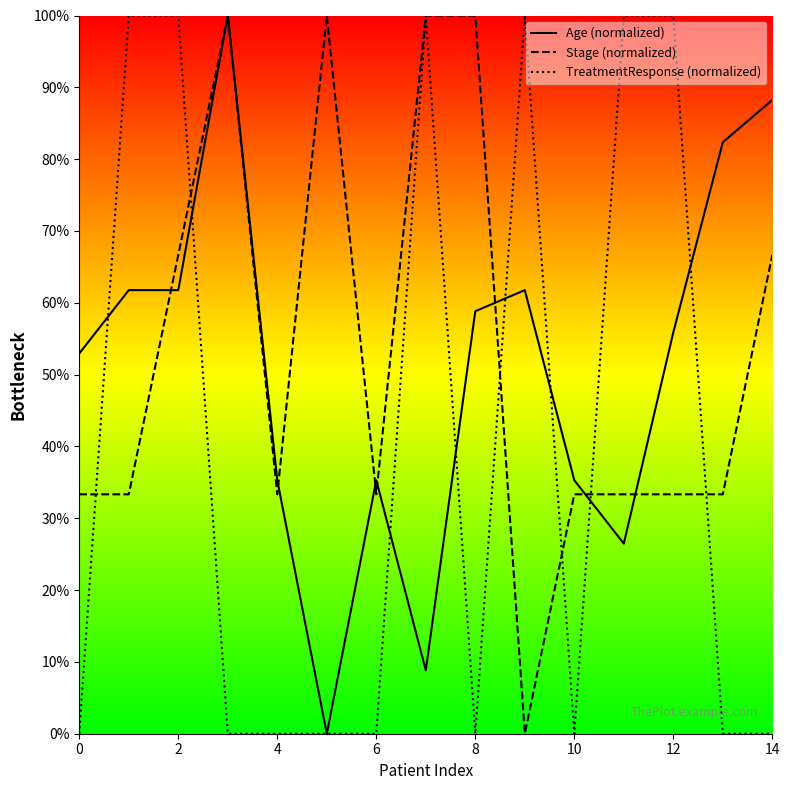

What is the difference between the highest and lowest values at 2?

38.2